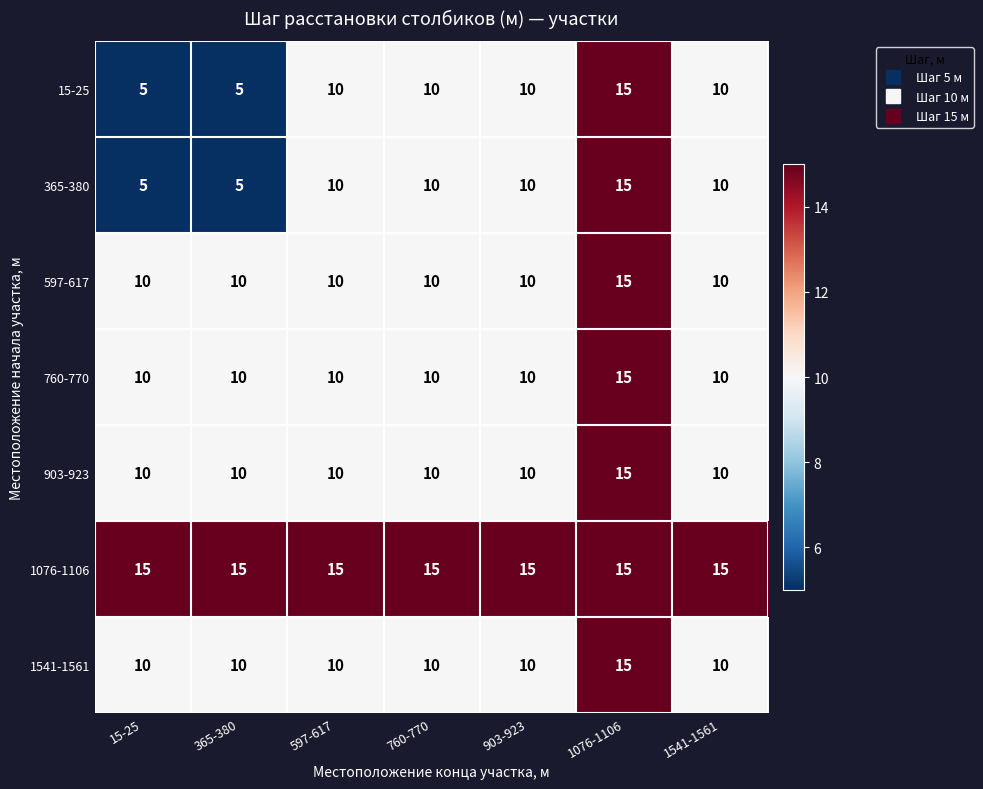

The value of 365-380 at 365-380 is 5. True or false?

True